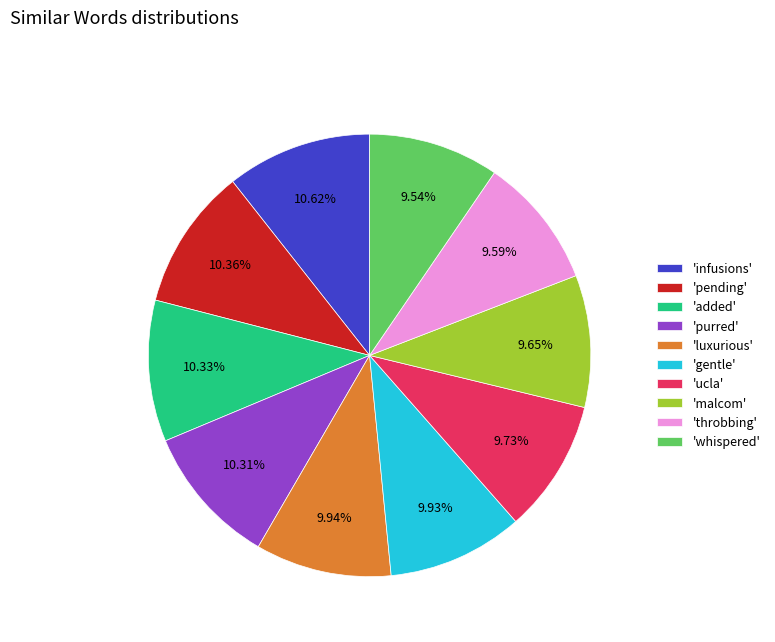

Between 'throbbing' and 'pending', which is larger?

'pending'